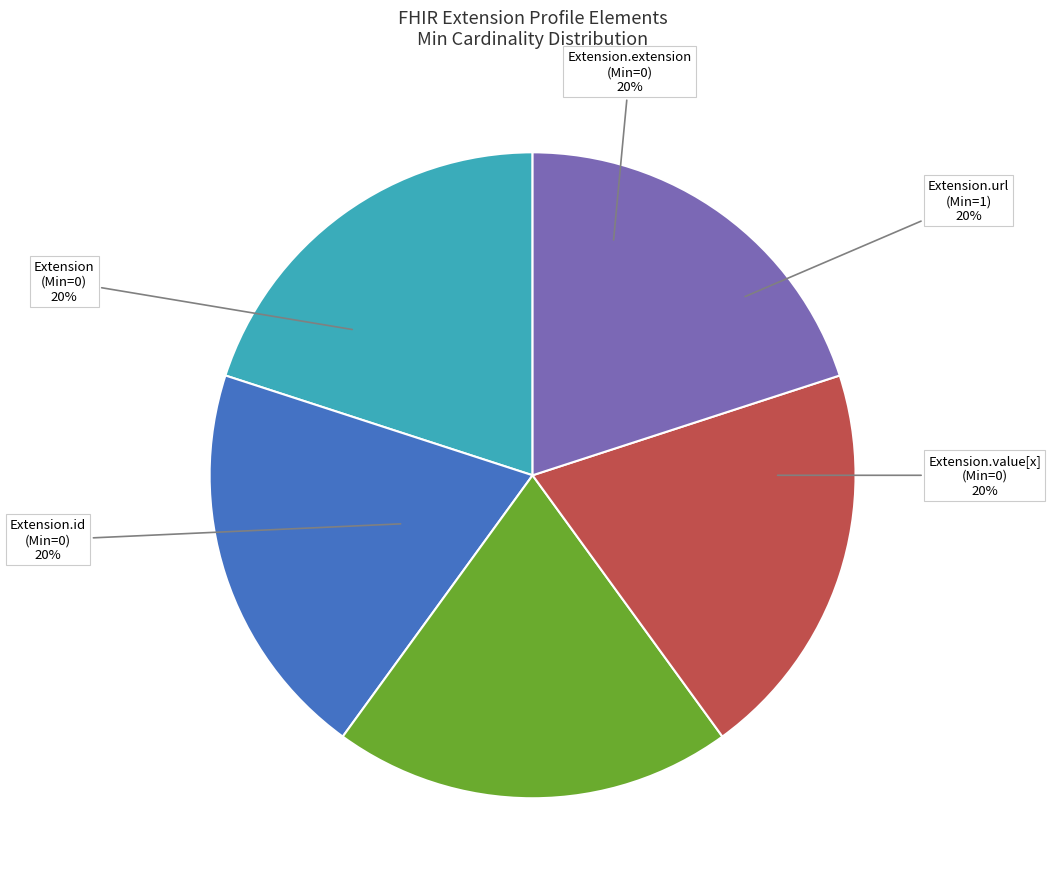

Is there any slice that represents more than half of the pie?

No